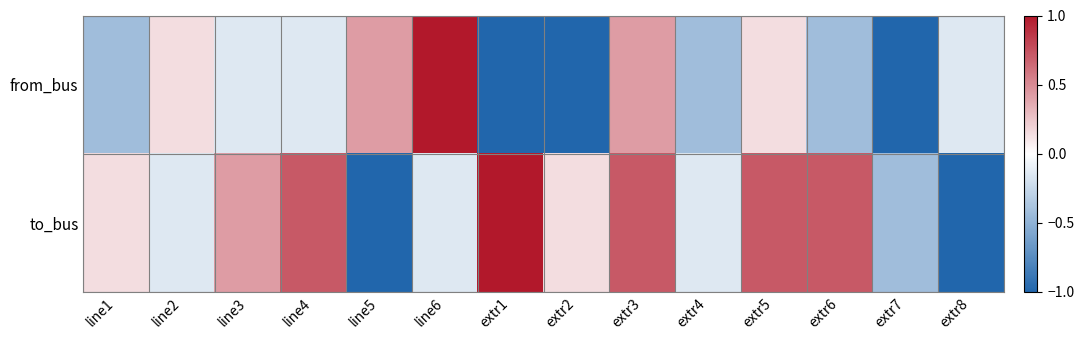

At line2, list the series in order from largest to smallest.

from_bus, to_bus